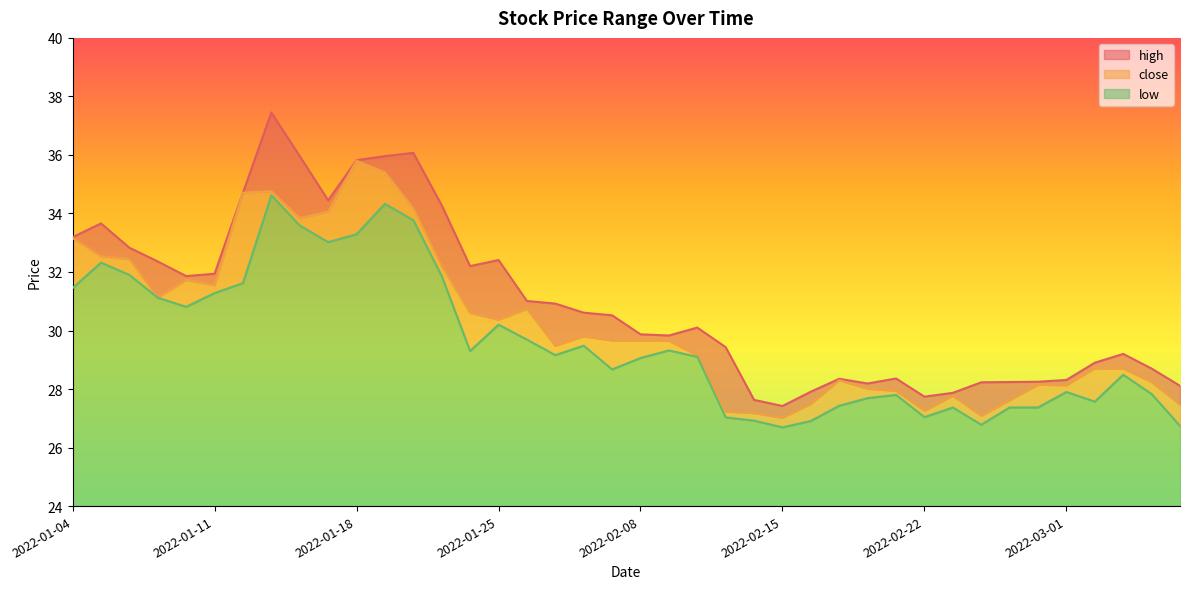

How many series are shown in this chart?

3